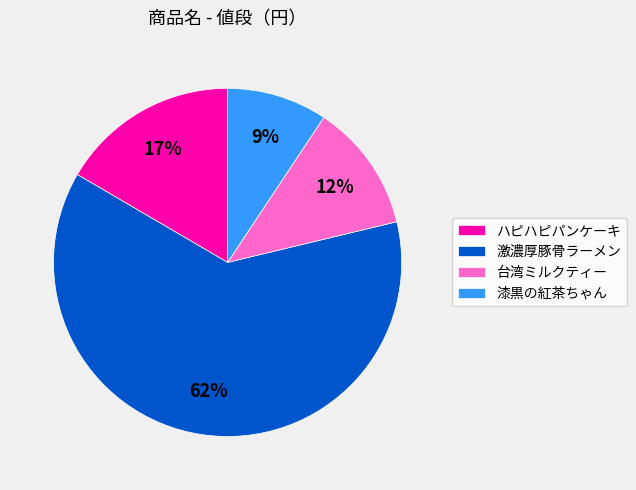

Is 台湾ミルクティー the majority of the pie?

No